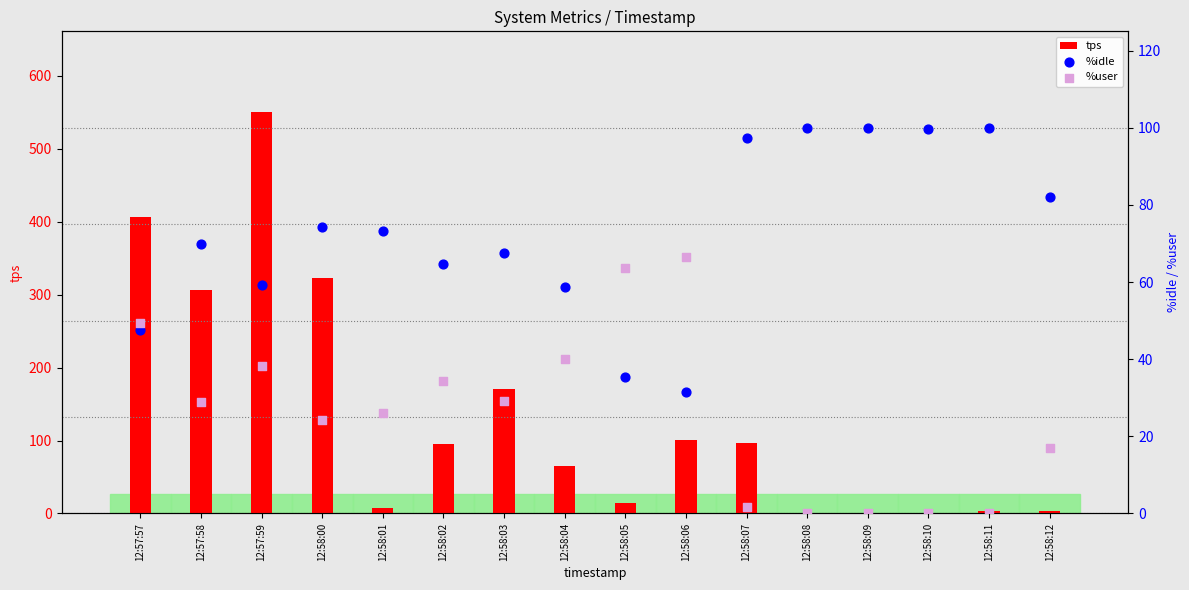

Which series reaches the minimum Y coordinate?

tps